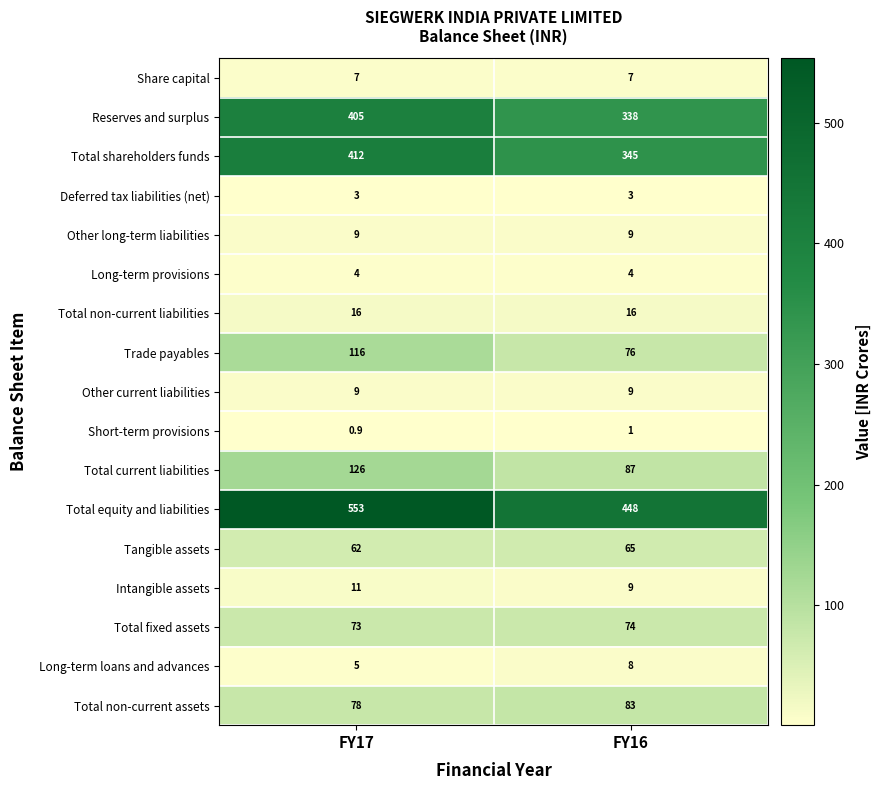

What is the sum of all Total current liabilities values?

213.0